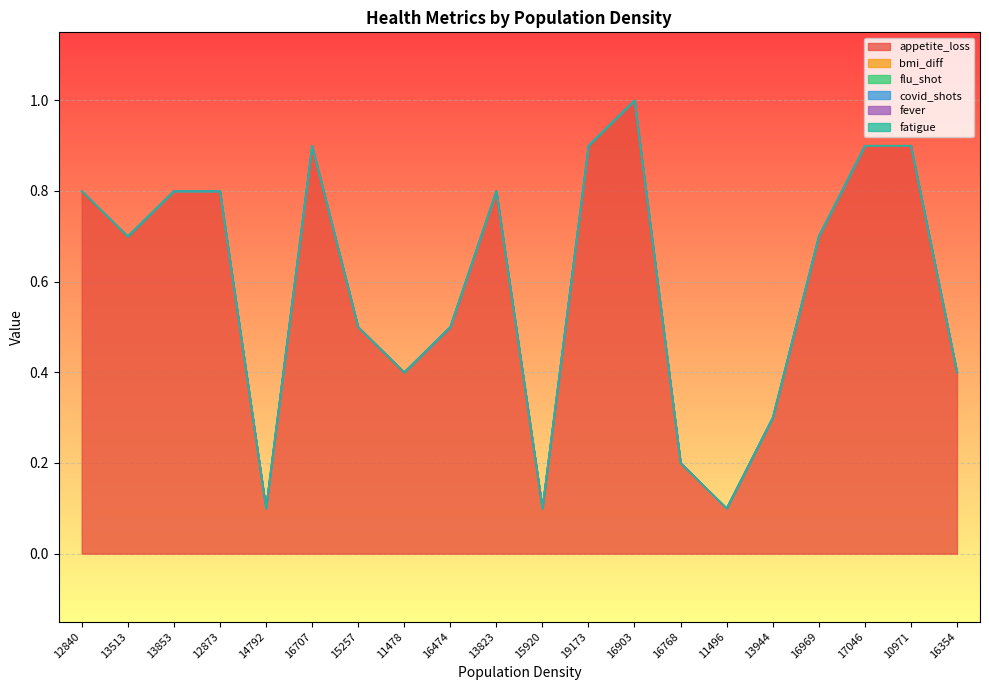

What are all the series names shown in the legend?

appetite_loss, bmi_diff, flu_shot, covid_shots, fever, fatigue